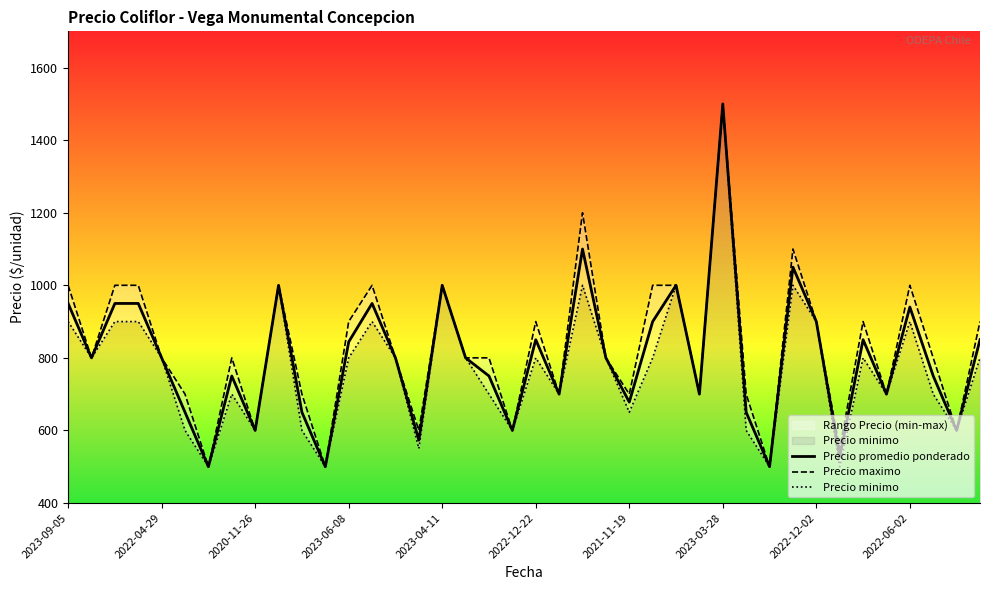

True or false: Precio promedio ponderado and Precio minimo intersect in this chart.

False